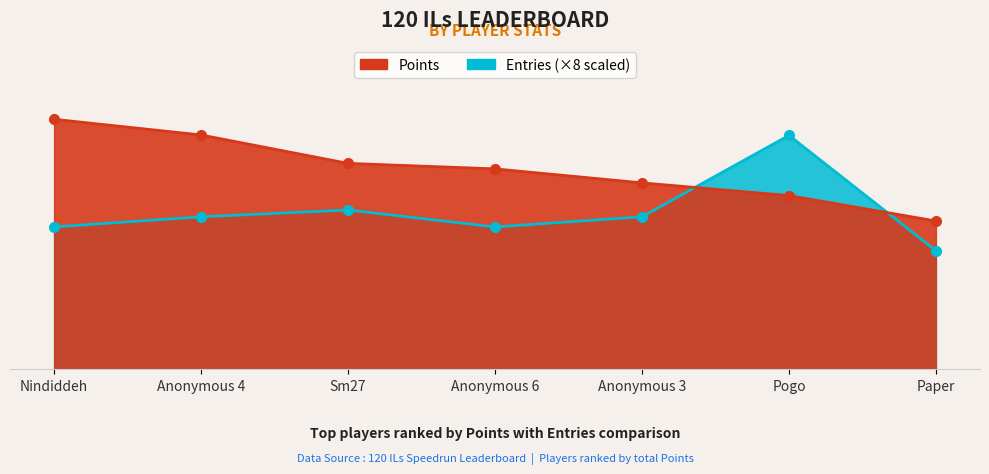

At which label does Entries reach its peak?

Pogo